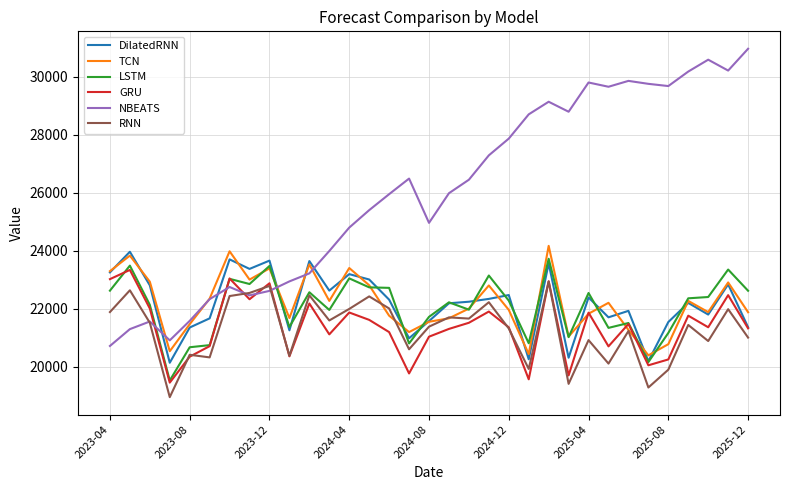

Which series has the largest total across all categories?

NBEATS